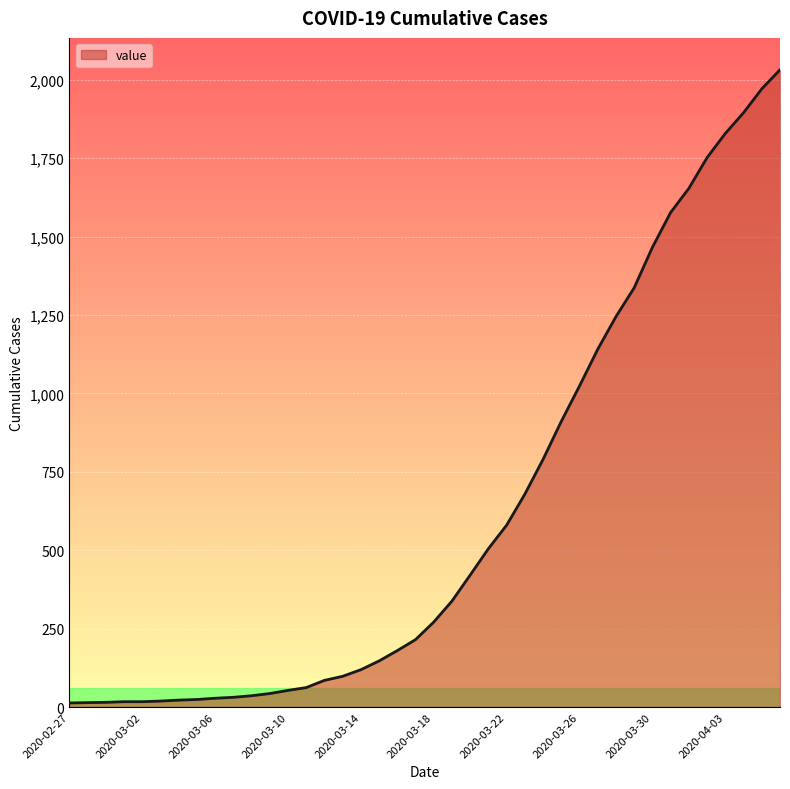

How many lines are shown in the chart?

1